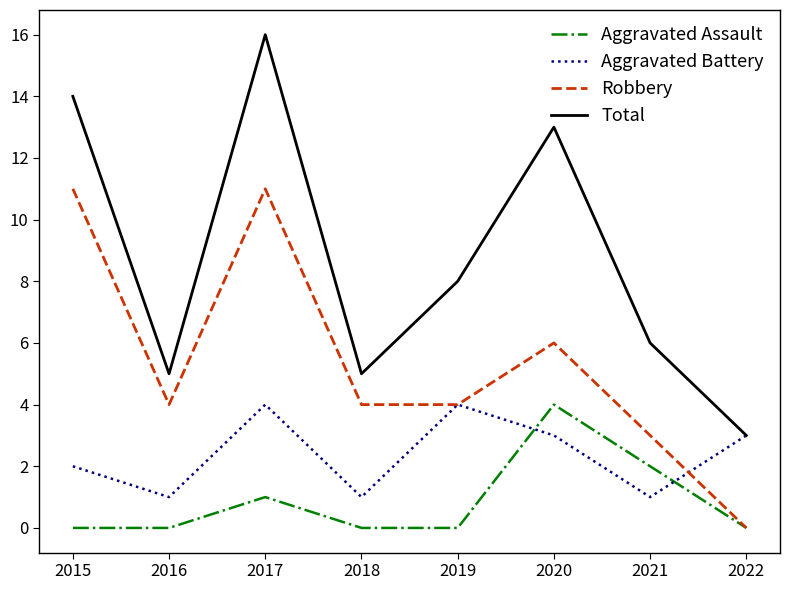

Which category has the highest value in the Aggravated Assault series?

2020